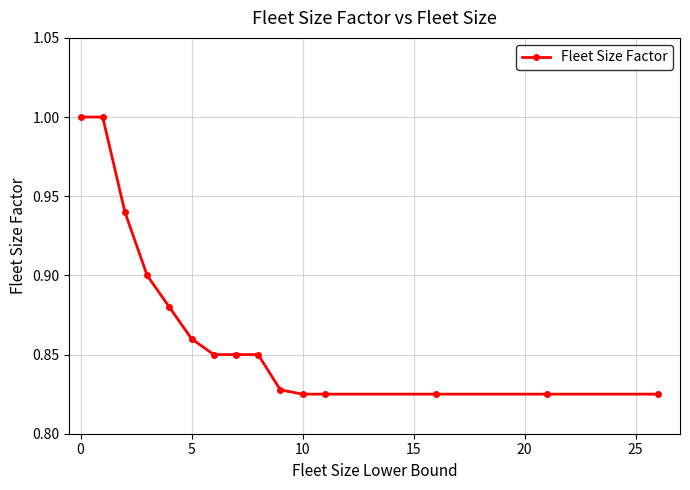

What is the sum of all values?

13.1